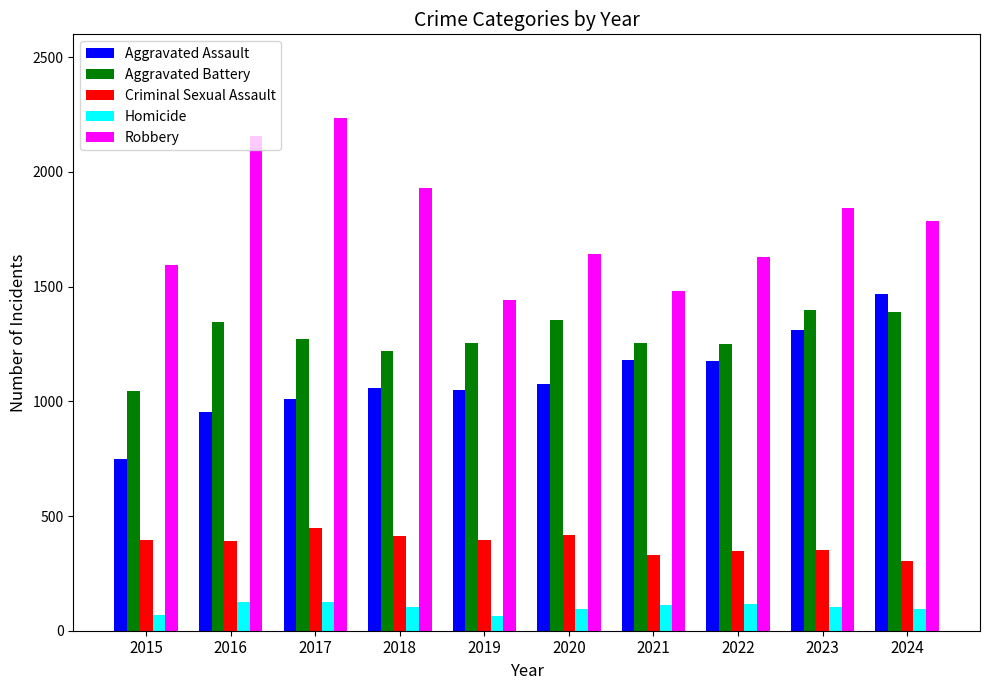

What is the minimum value for Homicide?

64